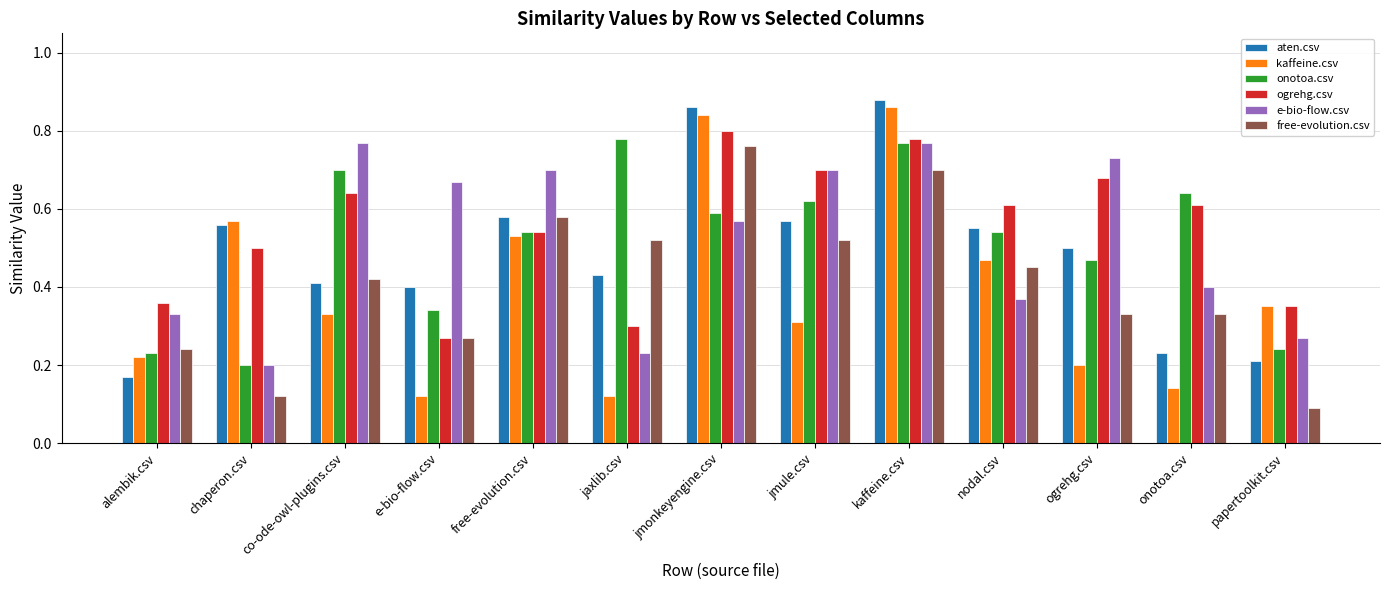

Is the value of aten.csv at jmule.csv greater than the value of ogrehg.csv at papertoolkit.csv?

Yes